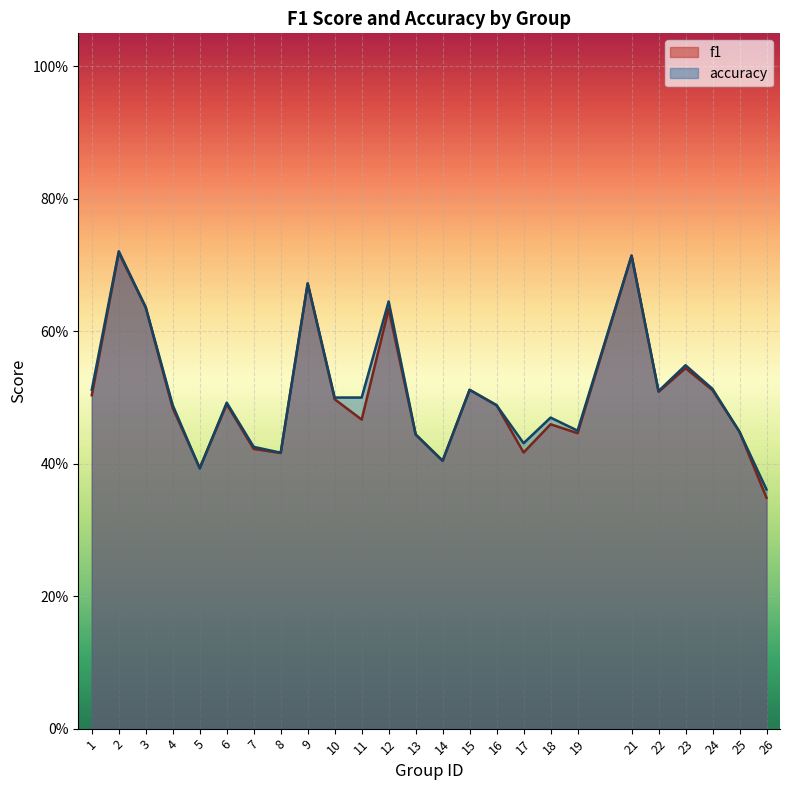

Rank the series at 2 from lowest to highest value.

f1, accuracy